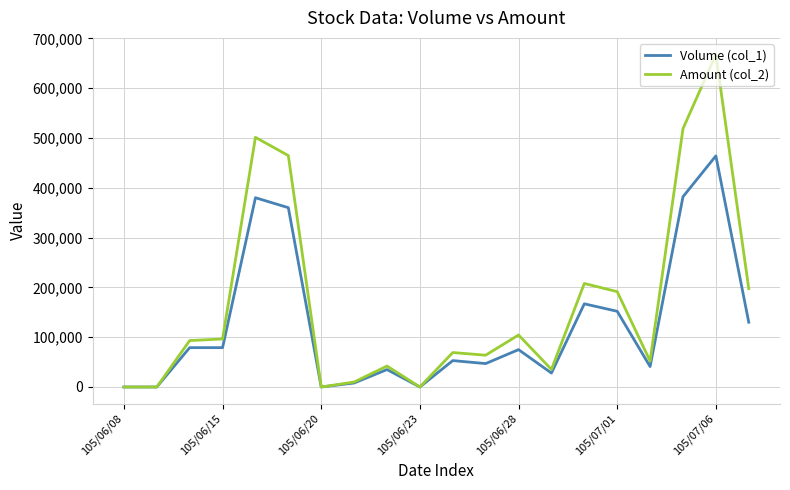

What are all the series names shown in the legend?

Volume (col_1), Amount (col_2)